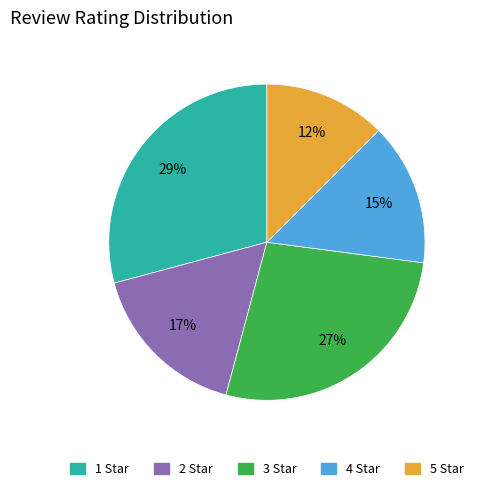

What is the smallest slice in the pie chart?

5 Star